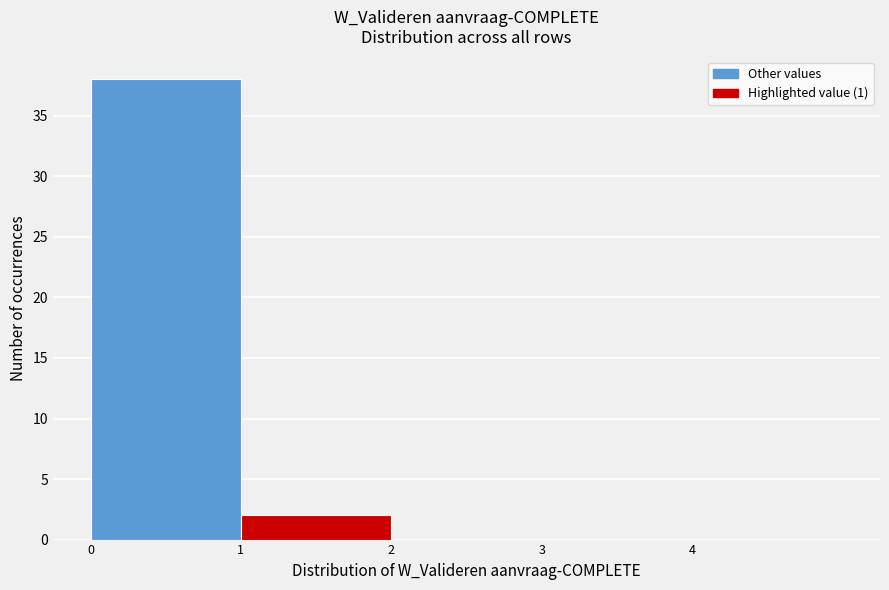

Reading left to right, list every bar in this chart as the range it spans on the x-axis followed by its height. The values are not printed on the chart, so give them approximately, as read against the axis.

0 to 1: 38
1 to 2: 2
2 to 3: 0
3 to 4: 0
4 to 5: 0